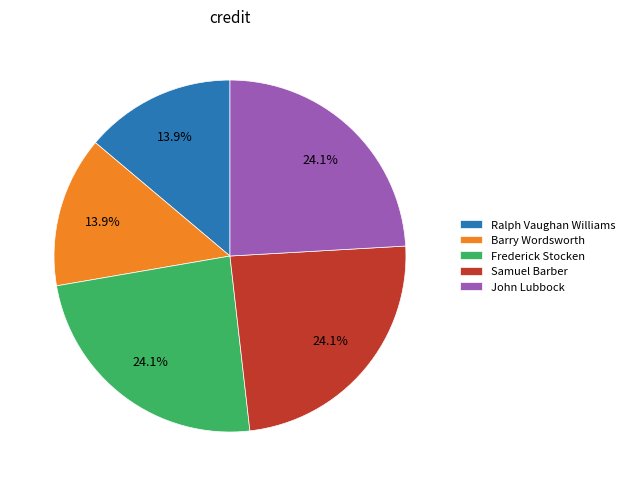

Is the sum of Ralph Vaughan Williams and John Lubbock greater than half?

No